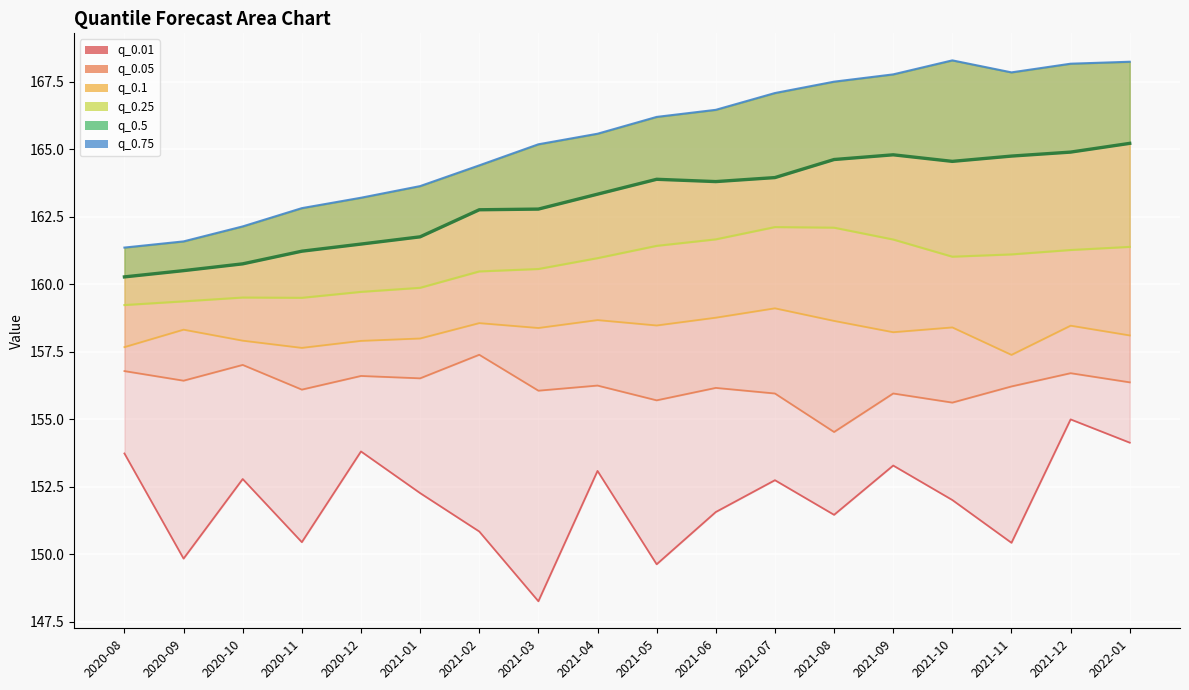

What is the sum of the q_0.01 values at 2021-10 and 2021-05?

301.6